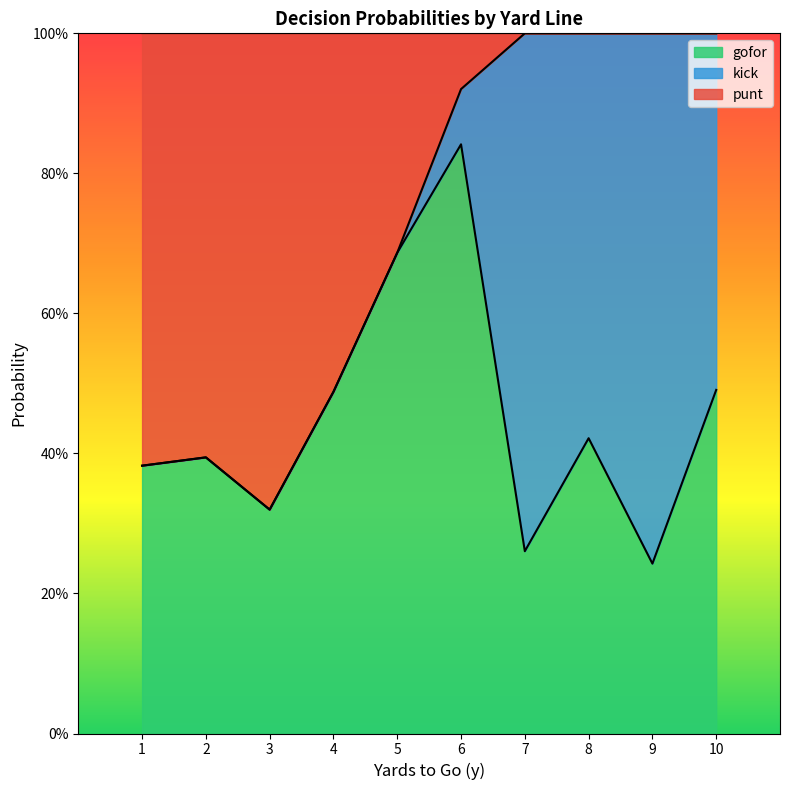

The value of punt at 2 is 1.0. True or false?

True